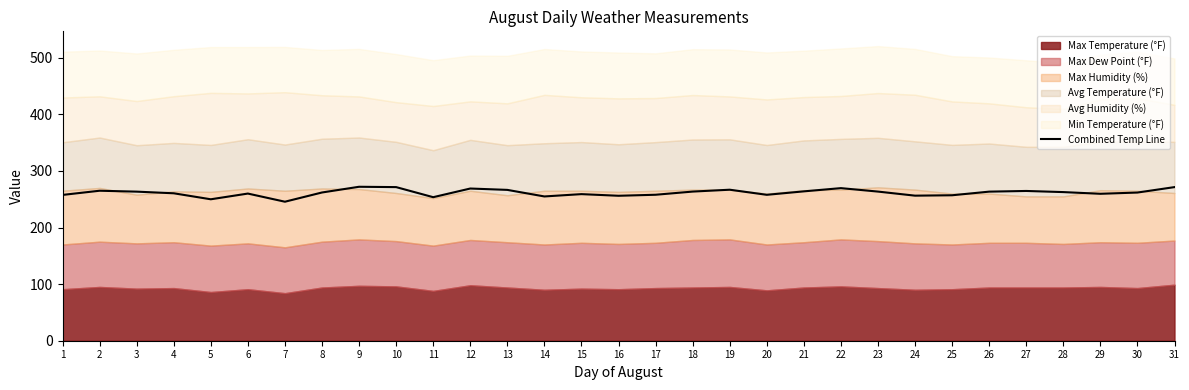

How many interior local peaks (higher than both neighbors) does the data have?

8